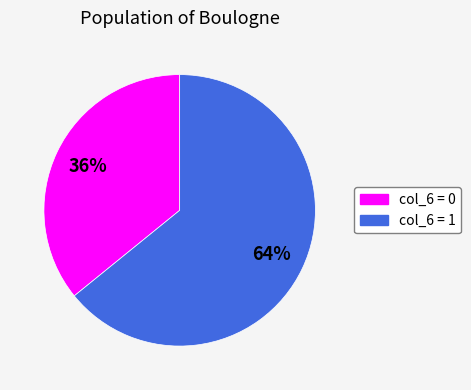

Does any single category account for the majority?

Yes